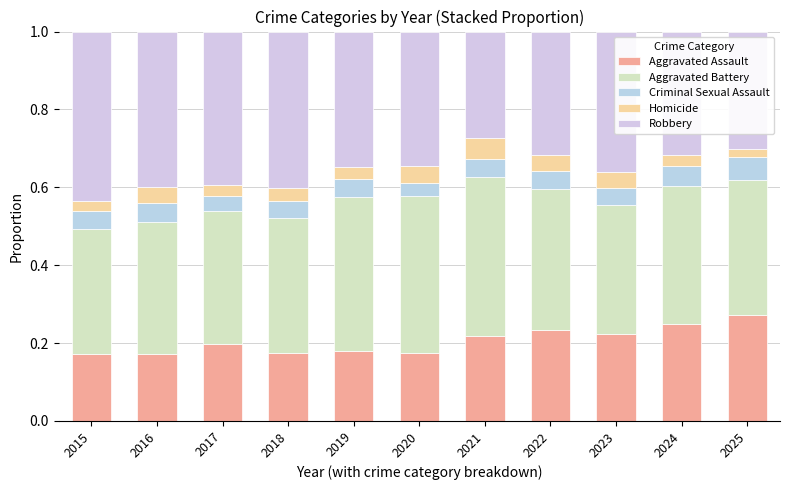

The Aggravated Assault series shows 0.3 at 2015. True or false?

False